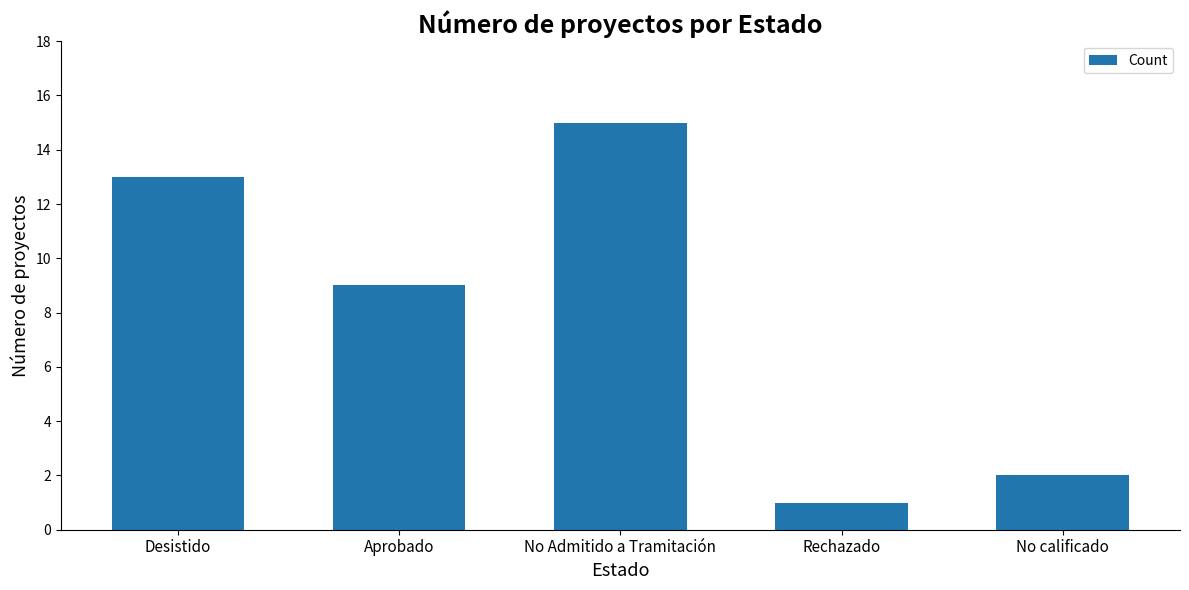

List the labels in order of value, largest first.

No Admitido a Tramitación, Desistido, Aprobado, No calificado, Rechazado